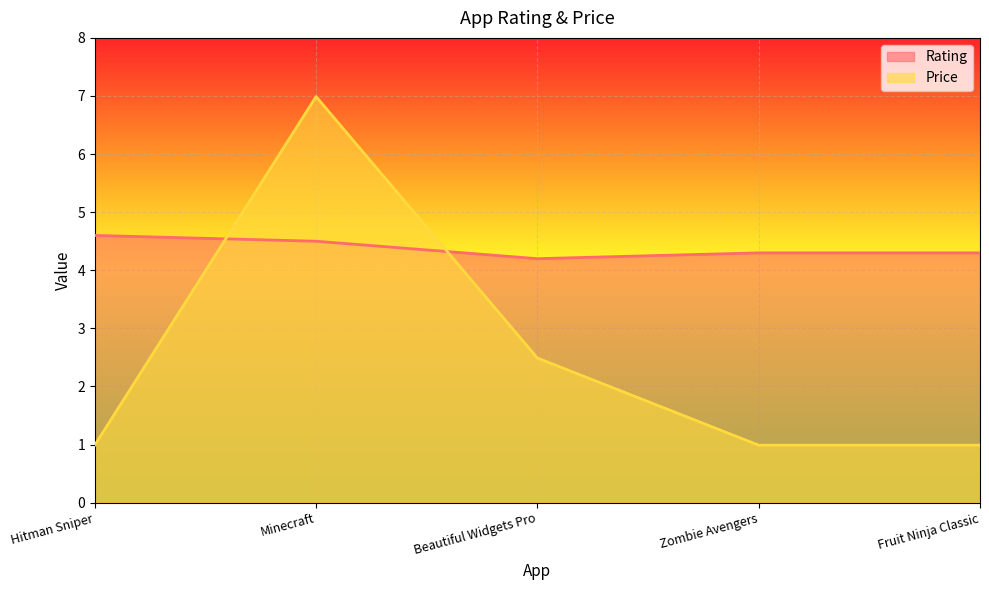

Where is the first local maximum for Price?

Minecraft